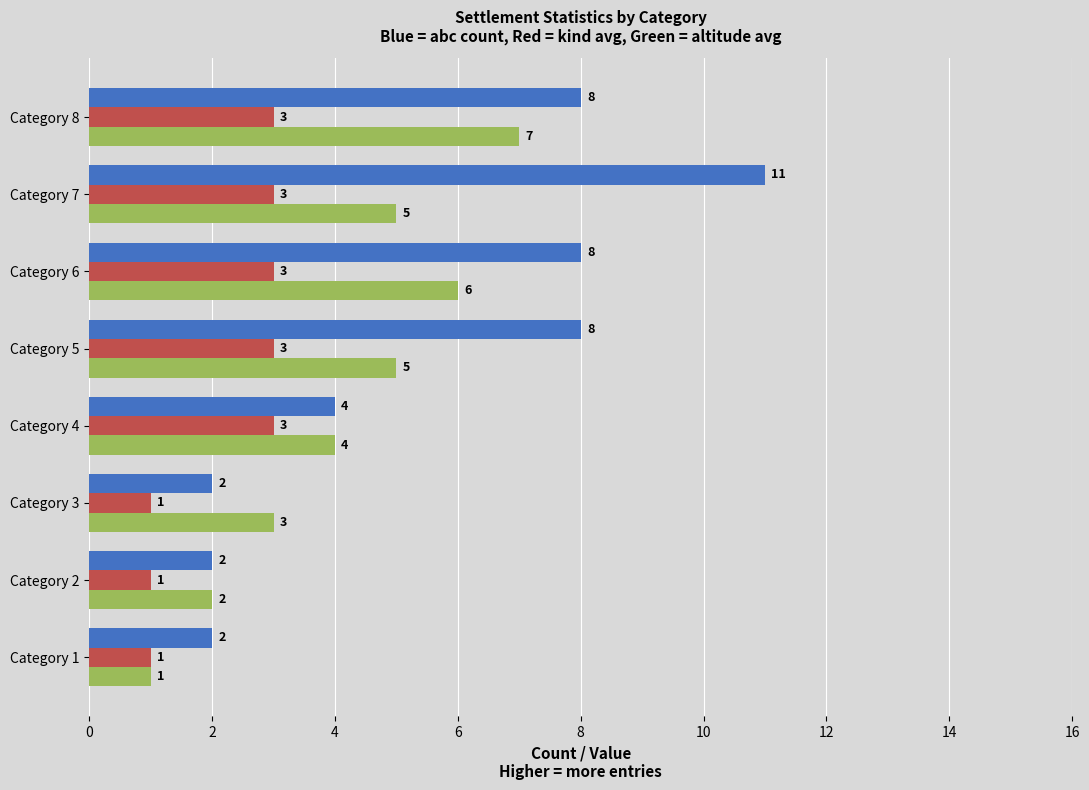

What is the spread (max minus min) of values at Category 6?

5